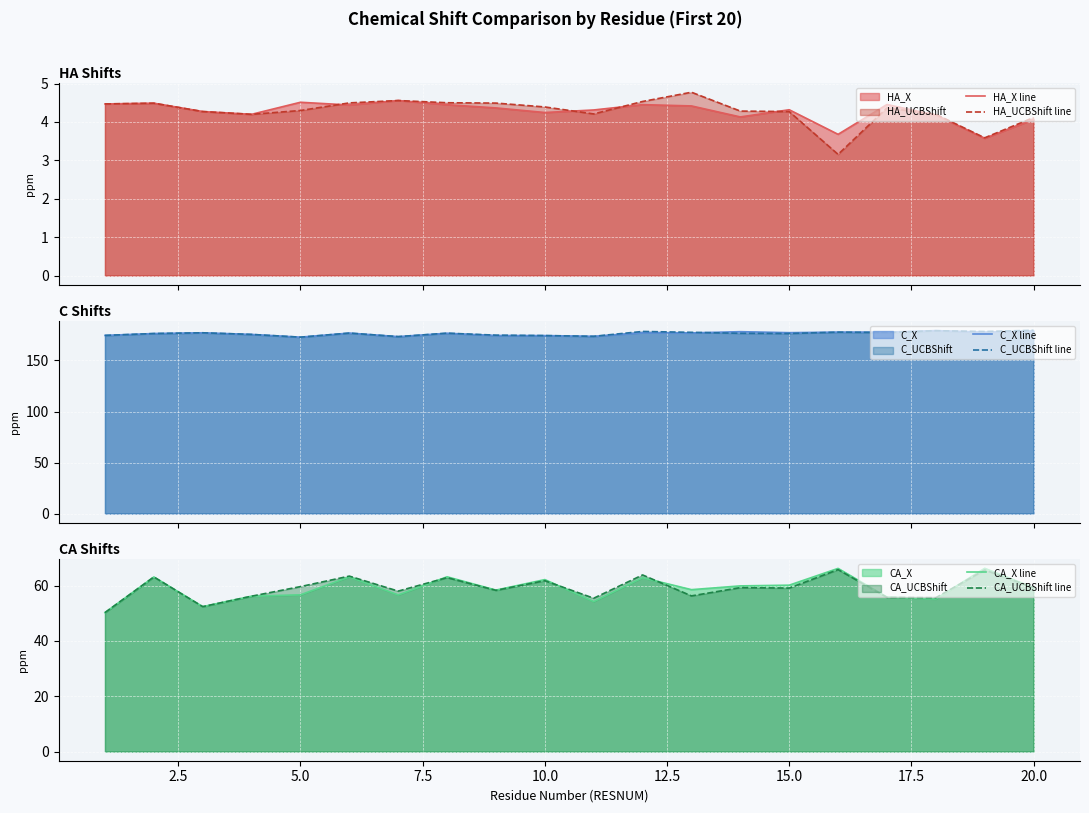

What is the difference between the second highest and minimum values in the C_UCBShift line series?

6.3